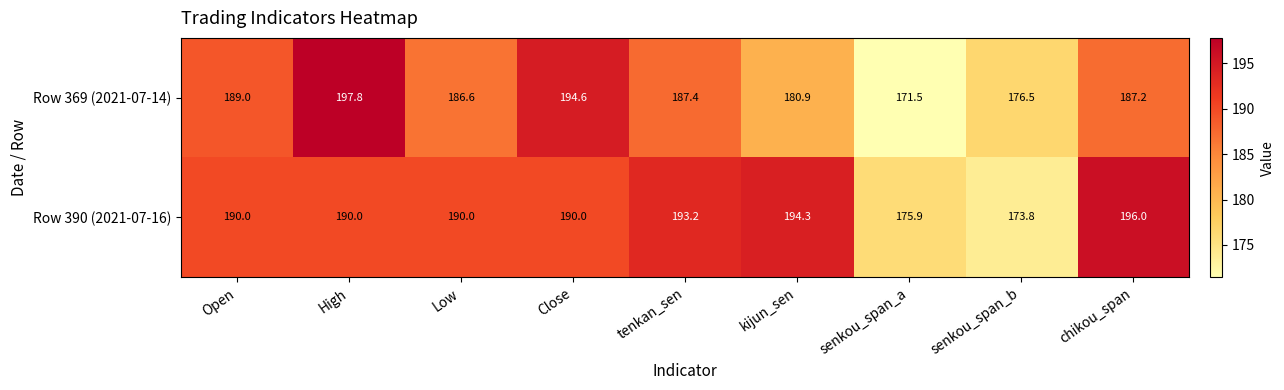

Between Close and senkou_span_a, which series saw the biggest shift?

Row 369 (2021-07-14)